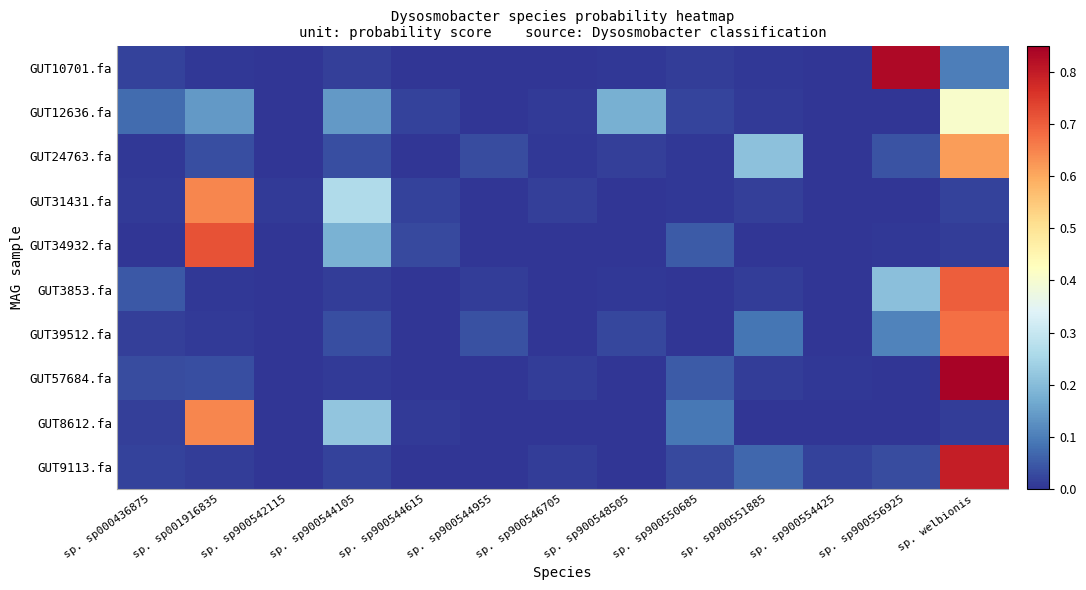

Which series has the largest range (max minus min)?

GUT57684.fa